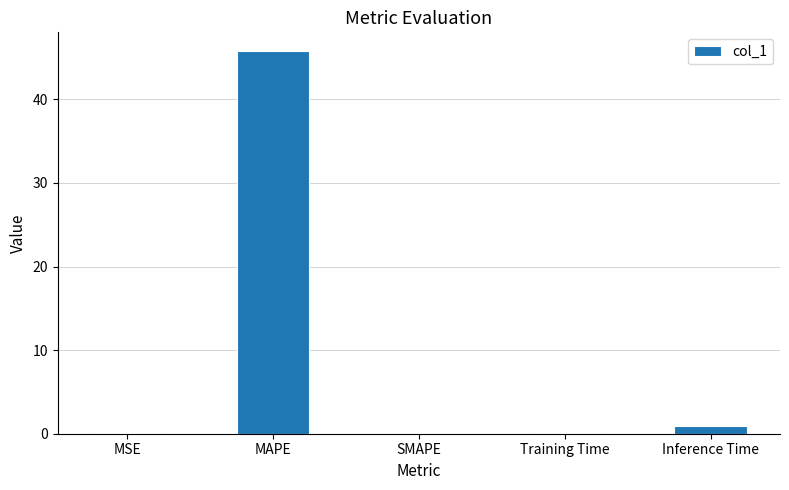

Count the number of data series in this chart.

1